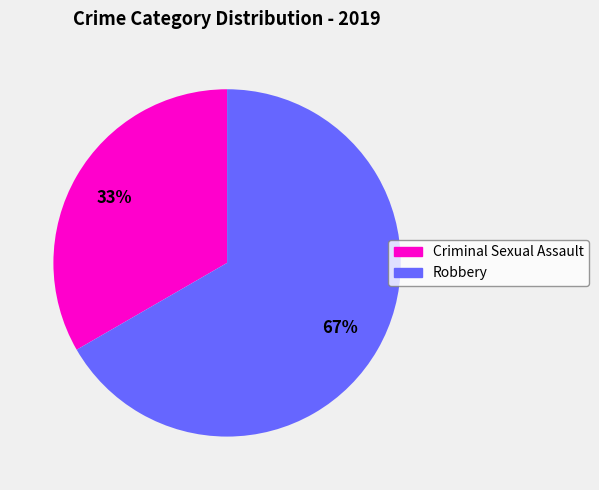

True or false: Robbery accounts for 61% of the total.

False